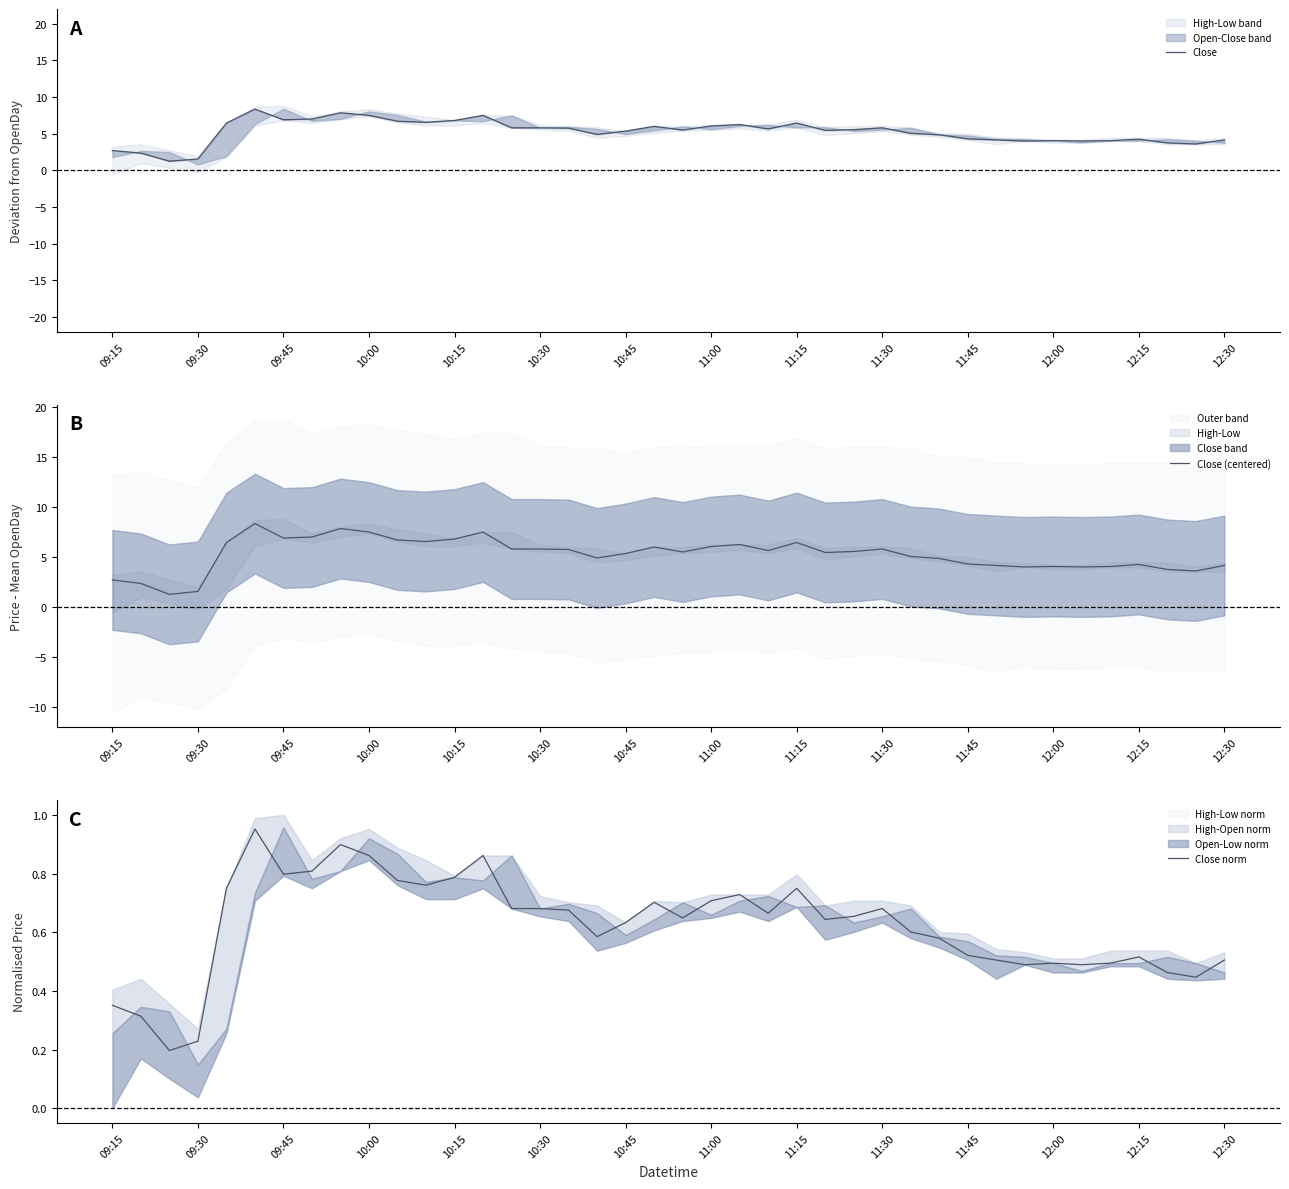

True or false: Close (centered) and Close cross at least once.

False